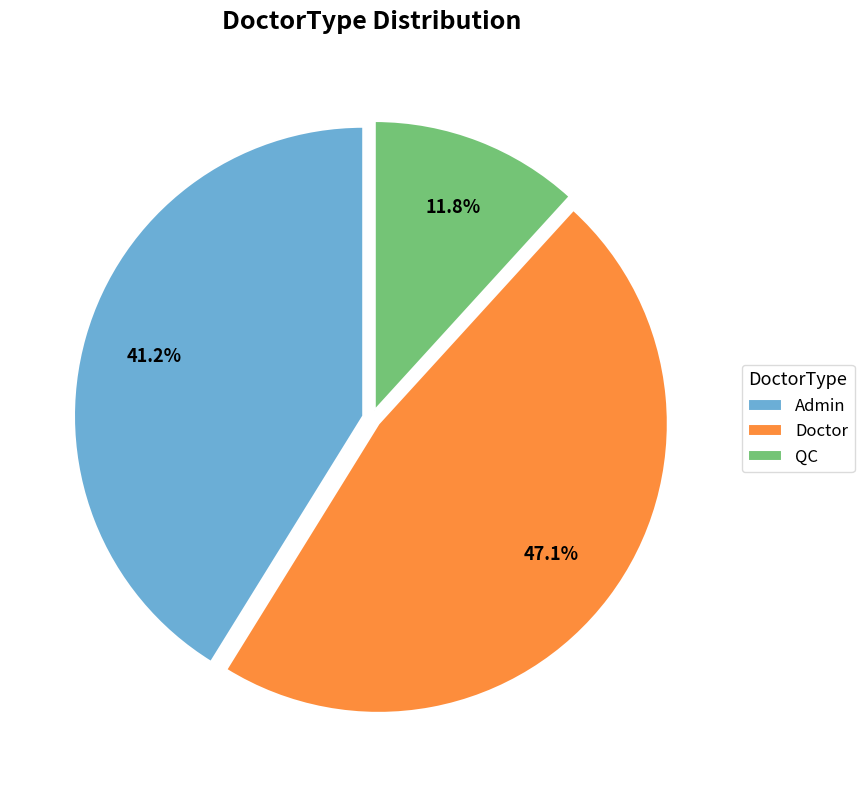

What portion of the pie excludes Doctor?

52.9%